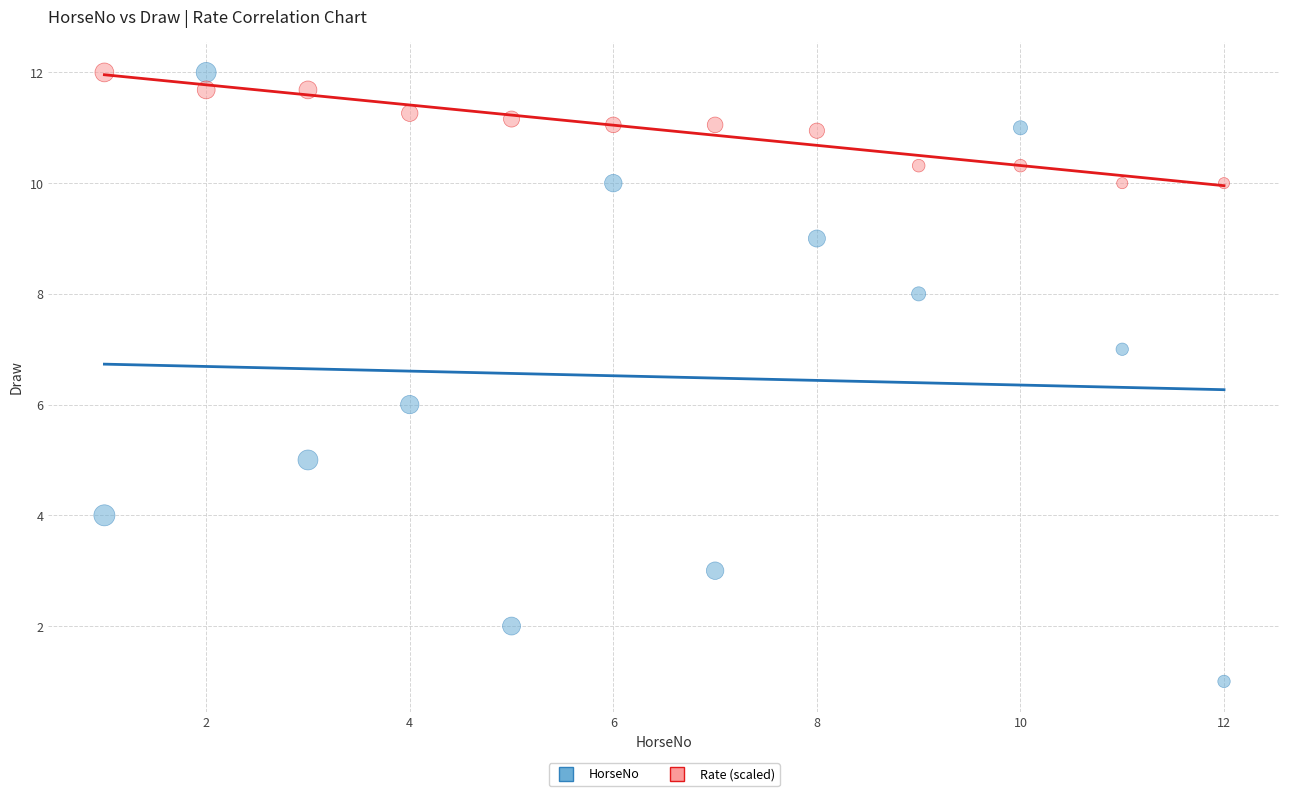

What are all the series names shown in the legend?

HorseNo, Rate (scaled)